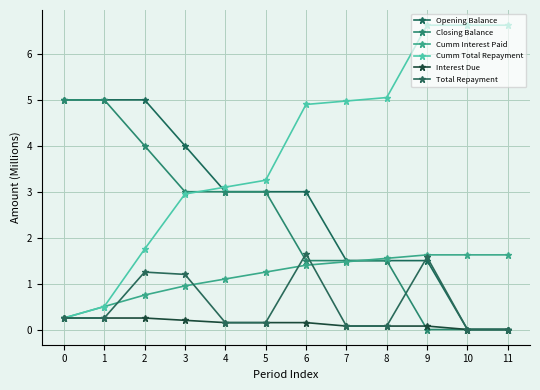

How many data points does each series have?

12